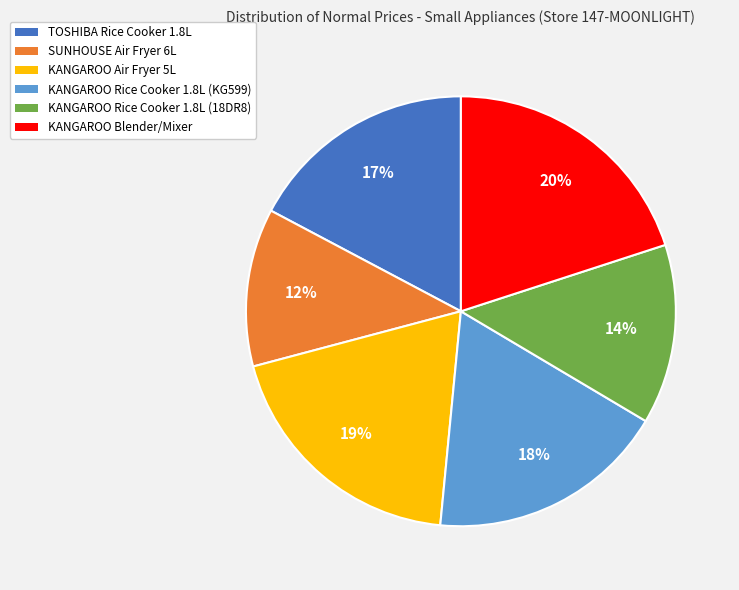

To the nearest percent, what is the average slice percentage?

17%